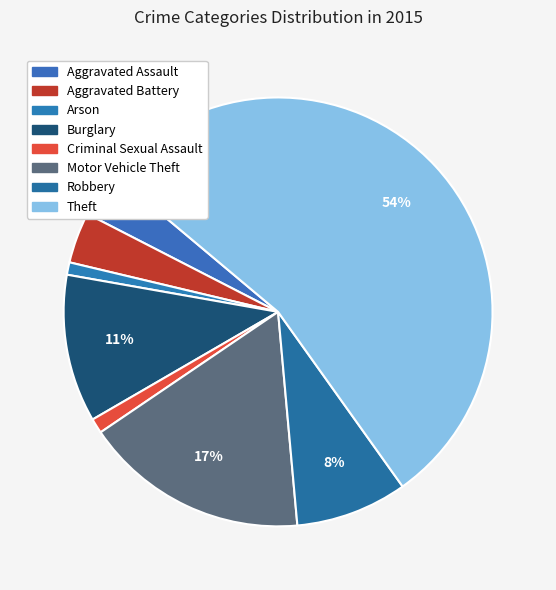

How many slices are in this pie chart?

8